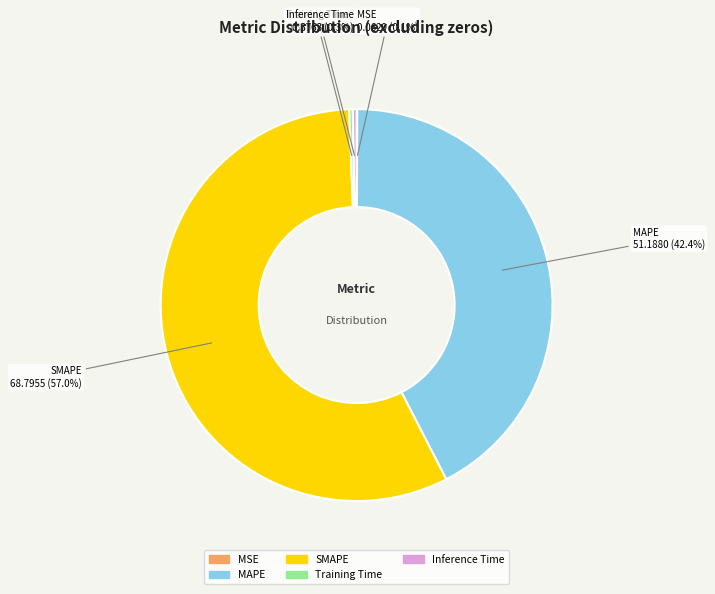

Which has a higher value, SMAPE or Inference Time?

SMAPE